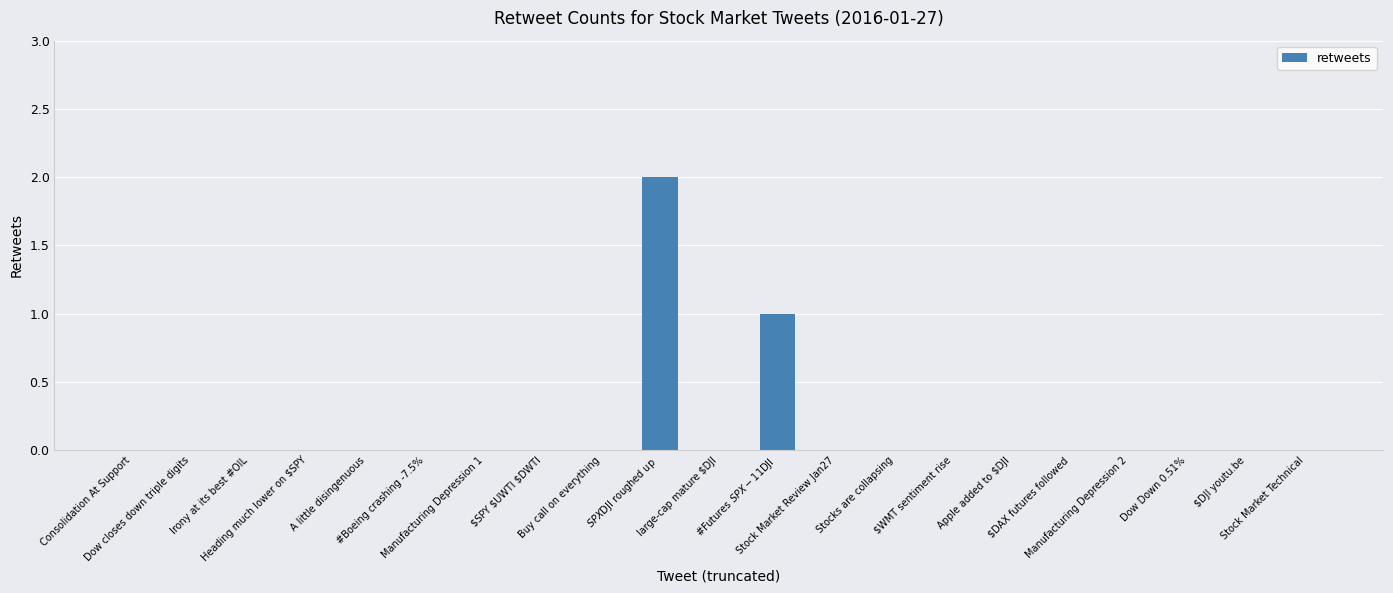

Are the bars grouped side by side (vs. stacked)?

No